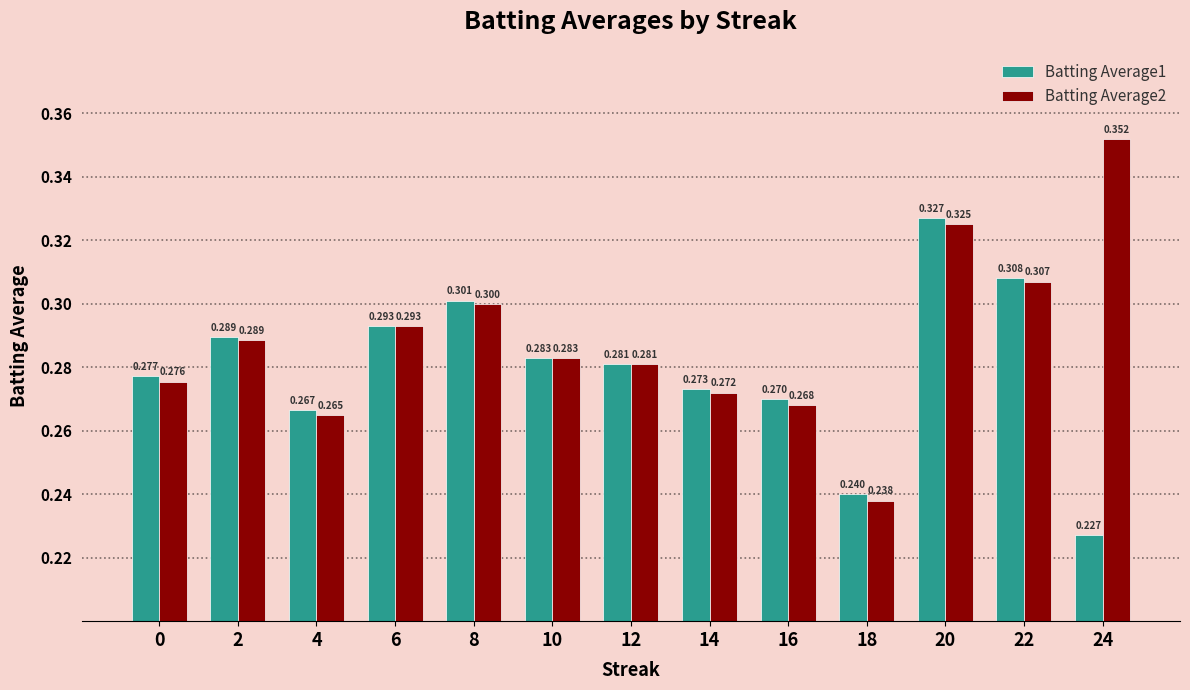

Which series has the widest spread of values?

Batting Average2